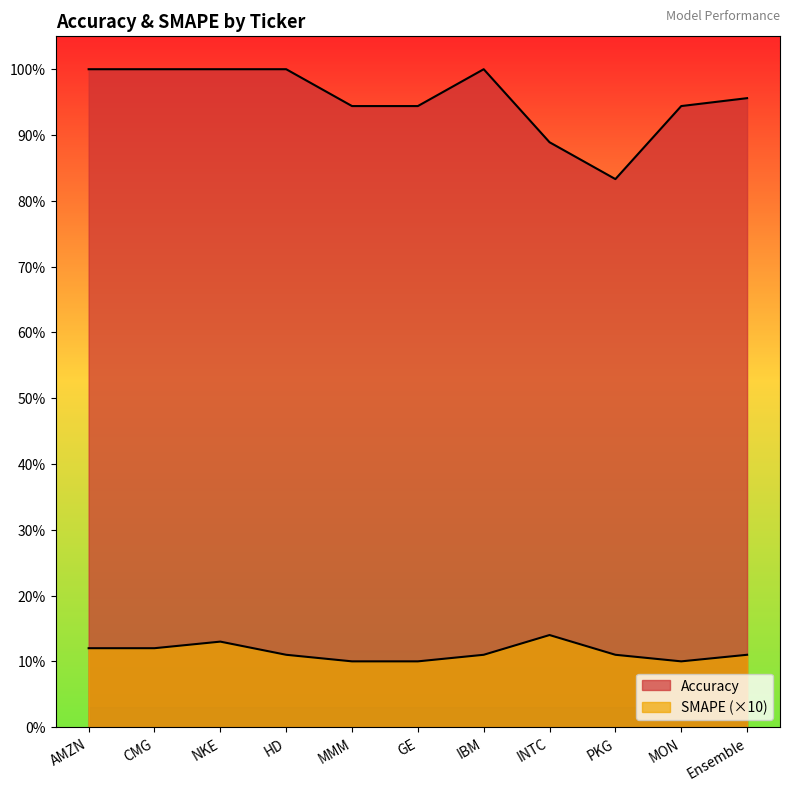

What is the sum of the Accuracy values at MMM and MON?

1.9